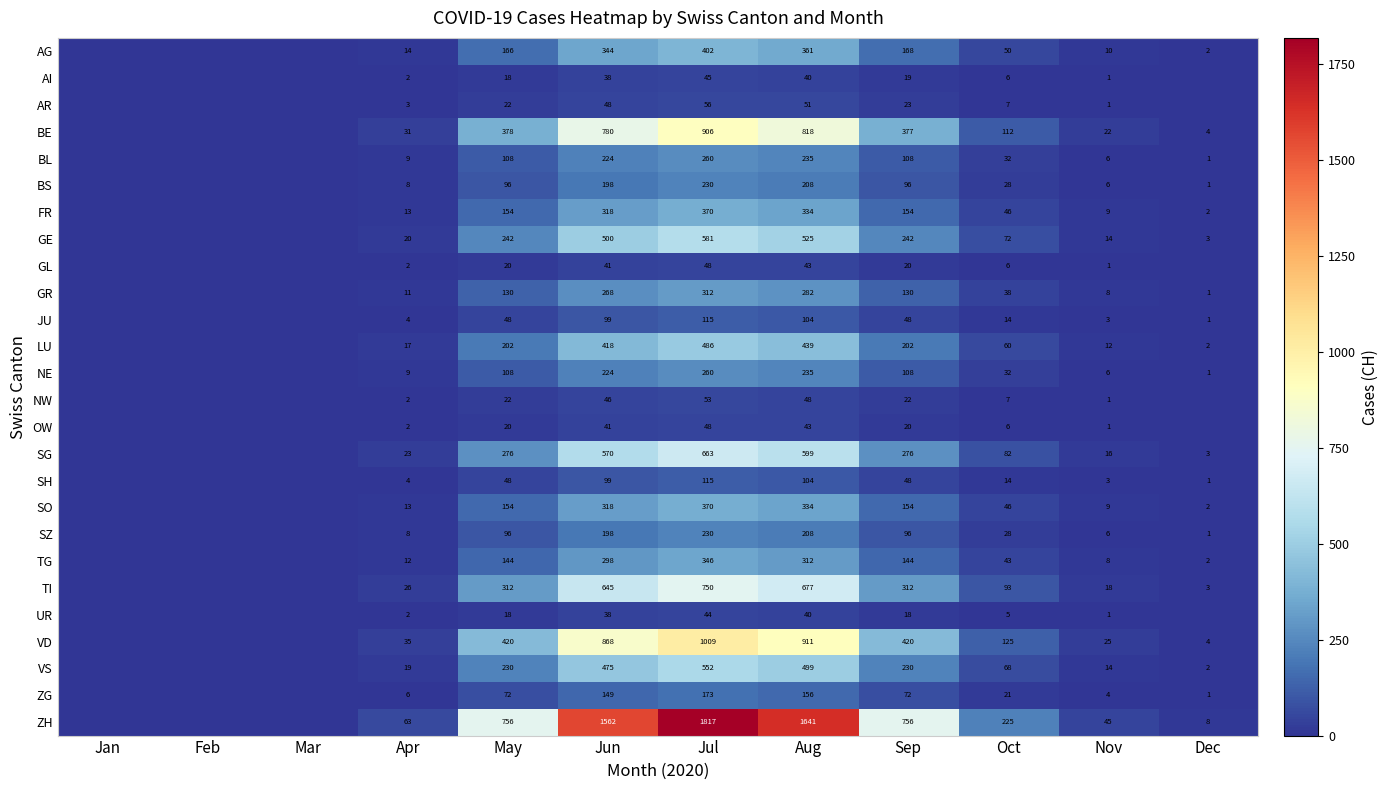

What is the difference between the AG values at Jun and Sep?

176